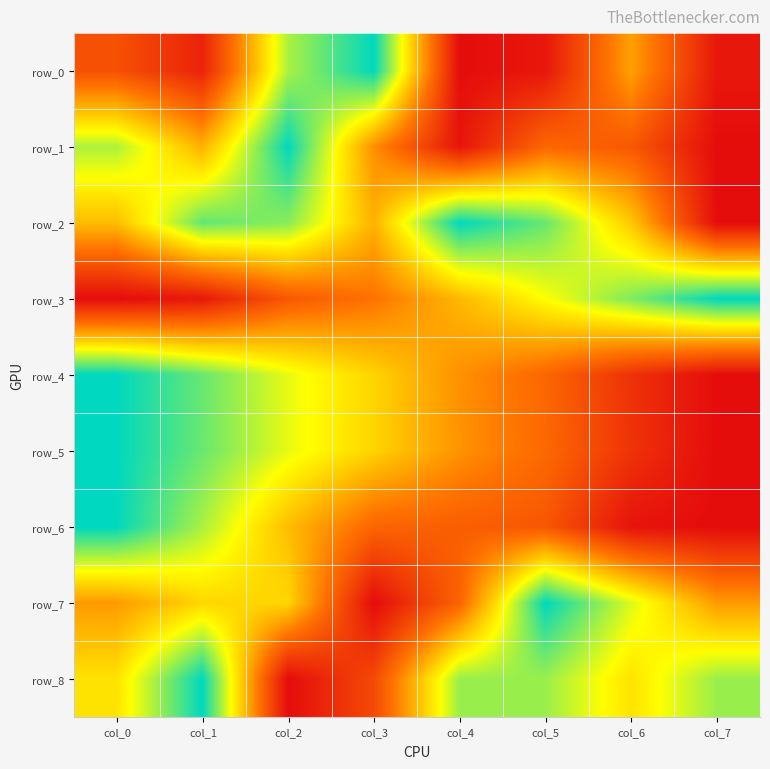

Reading left to right, transcribe all the data shown in this chart.

row_0: 0.2	0.1	0.8	1.0	0.0	0.0	0.4	0.0
row_1: 0.8	0.5	1.0	0.4	0.0	0.3	0.2	0.0
row_2: 0.5	0.9	0.8	0.5	1.0	0.9	0.5	0.0
row_3: 0.0	0.0	0.2	0.3	0.5	0.7	0.8	1.0
row_4: 1.0	0.9	0.7	0.6	0.4	0.3	0.1	0.0
row_5: 1.0	0.9	0.7	0.6	0.4	0.3	0.1	0.0
row_6: 1.0	0.8	0.5	0.3	0.3	0.2	0.0	0.0
row_7: 0.4	0.6	0.6	0.0	0.3	1.0	0.7	0.4
row_8: 0.6	1.0	0.0	0.2	0.8	0.8	0.6	0.8